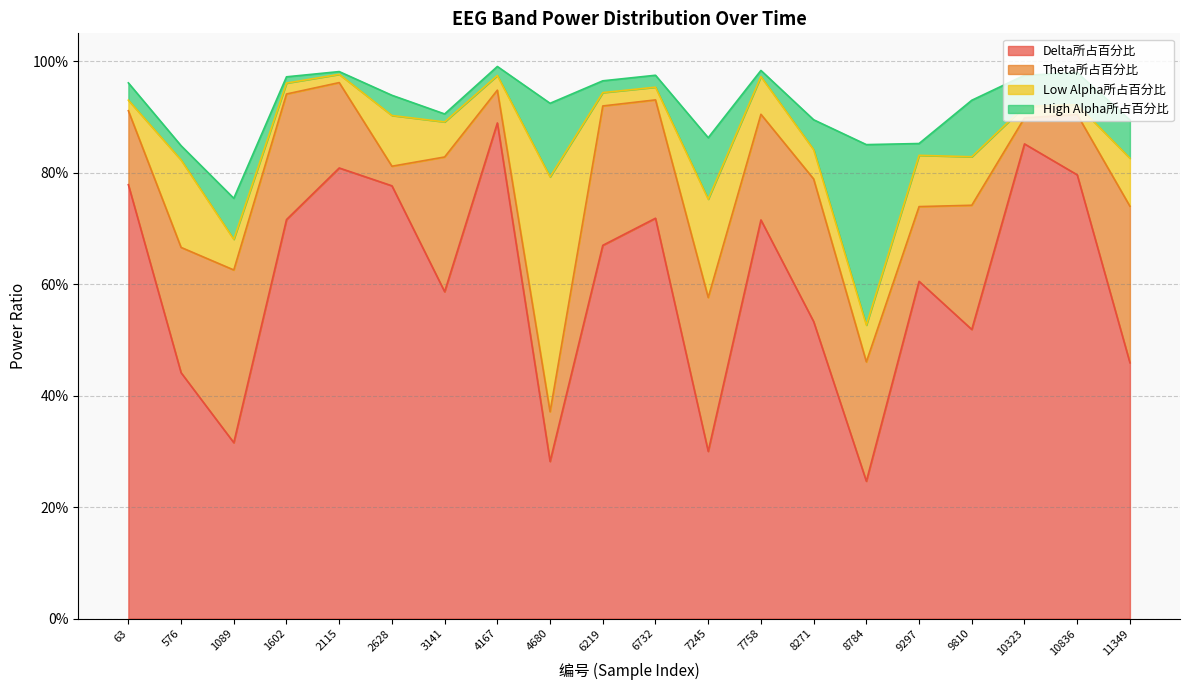

At which label is High Alpha所占百分比 closest to 0?

2115